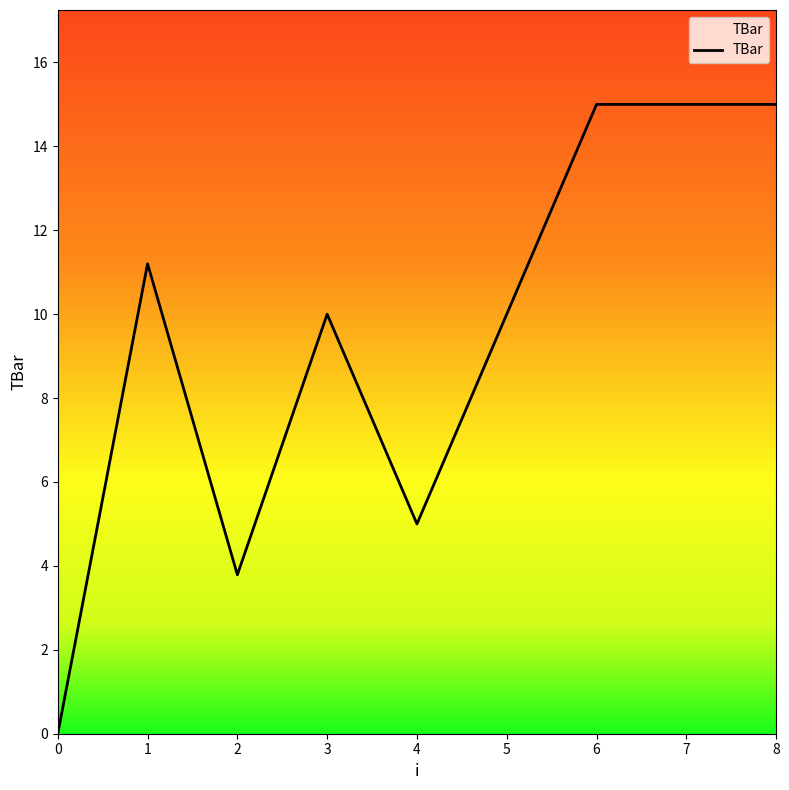

Is this an area chart (filled region under the line)?

No